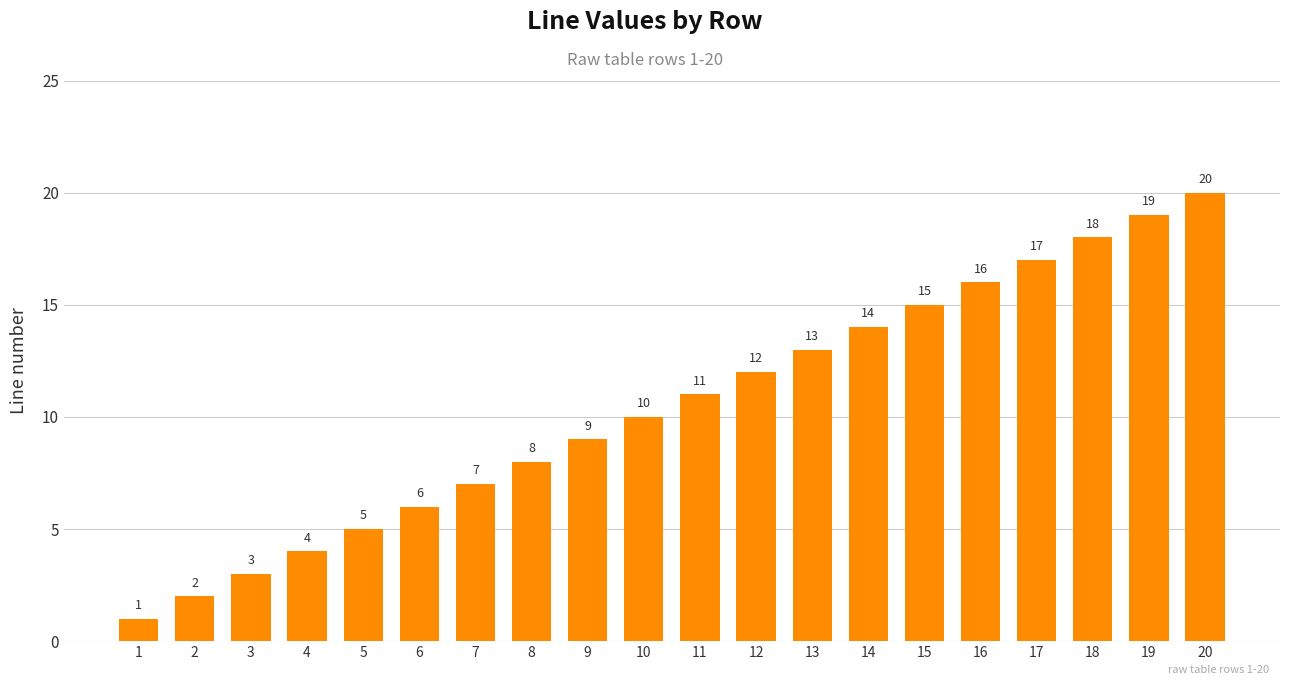

Read the value at 16, to the nearest 5.

15